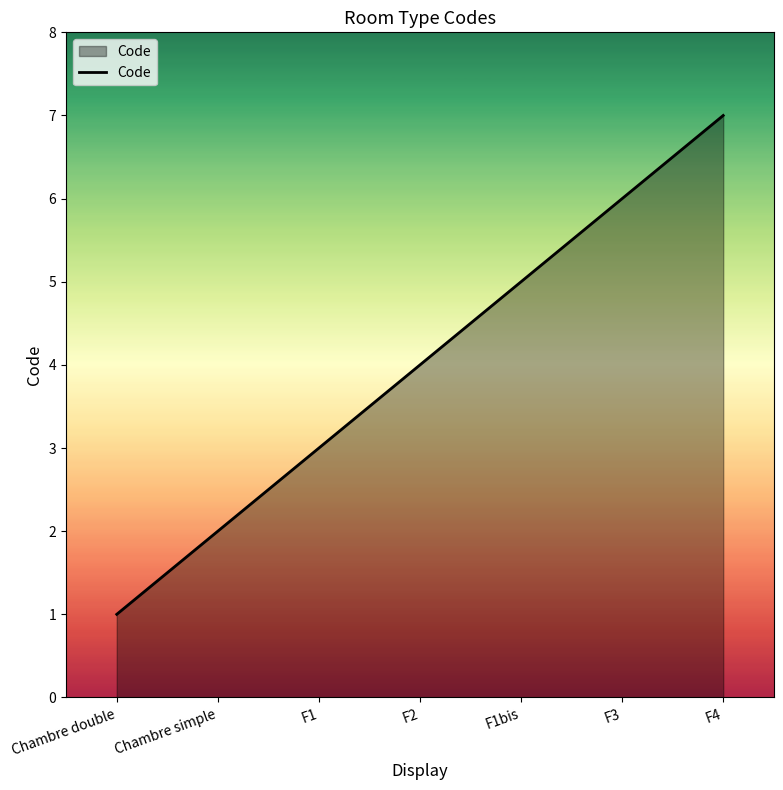

What is the sum of the values at F1bis and F1?

8